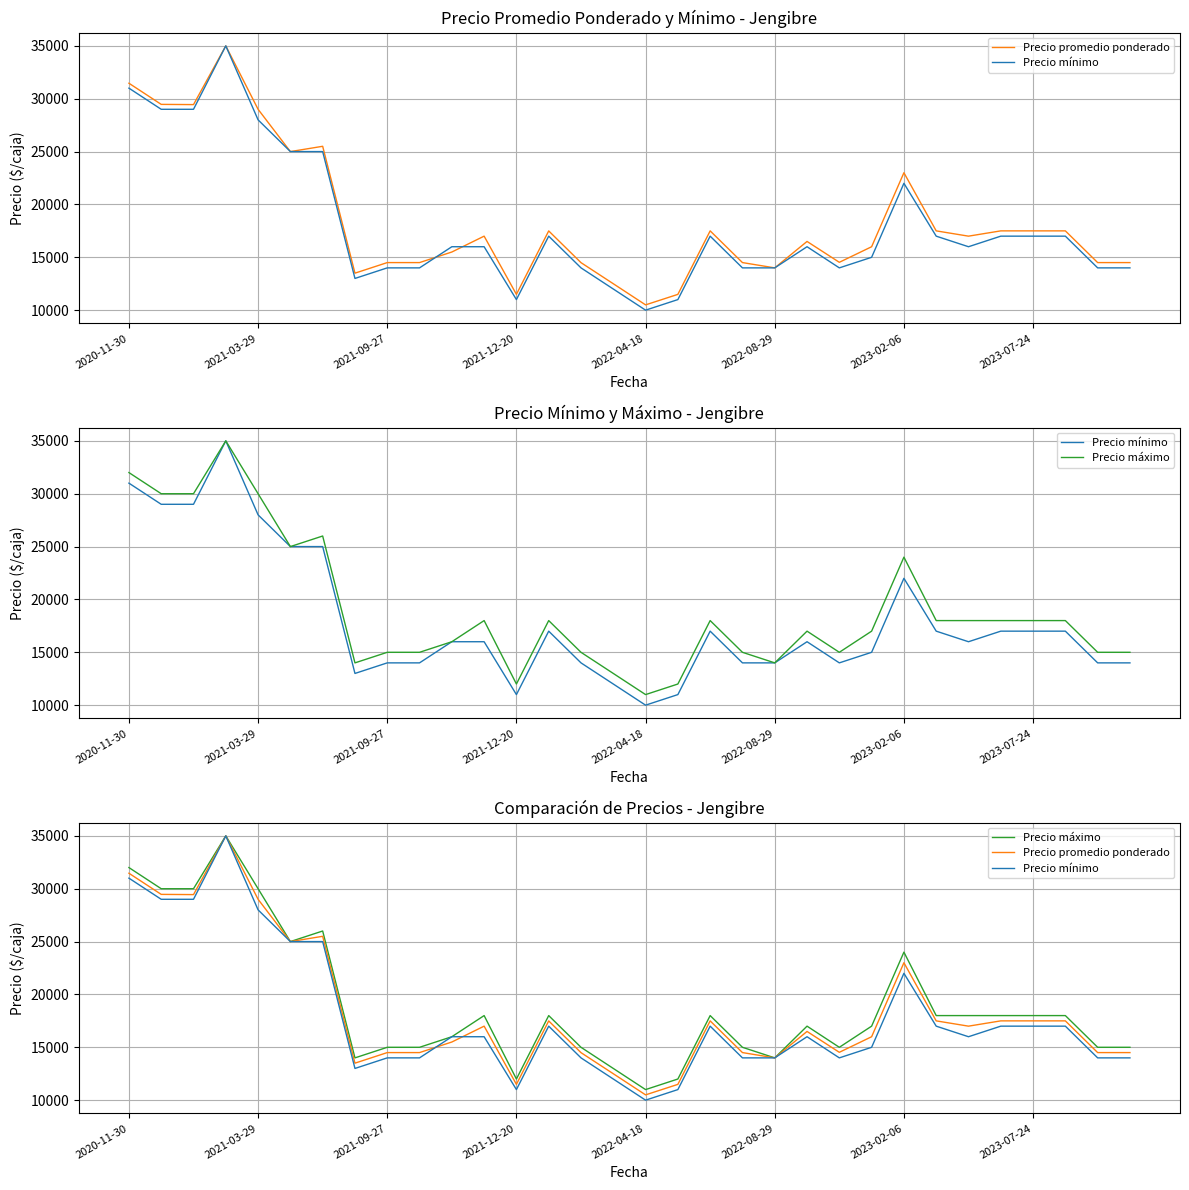

Rank the series by their maximum value, from highest to lowest.

Precio promedio ponderado, Precio mínimo, Precio máximo